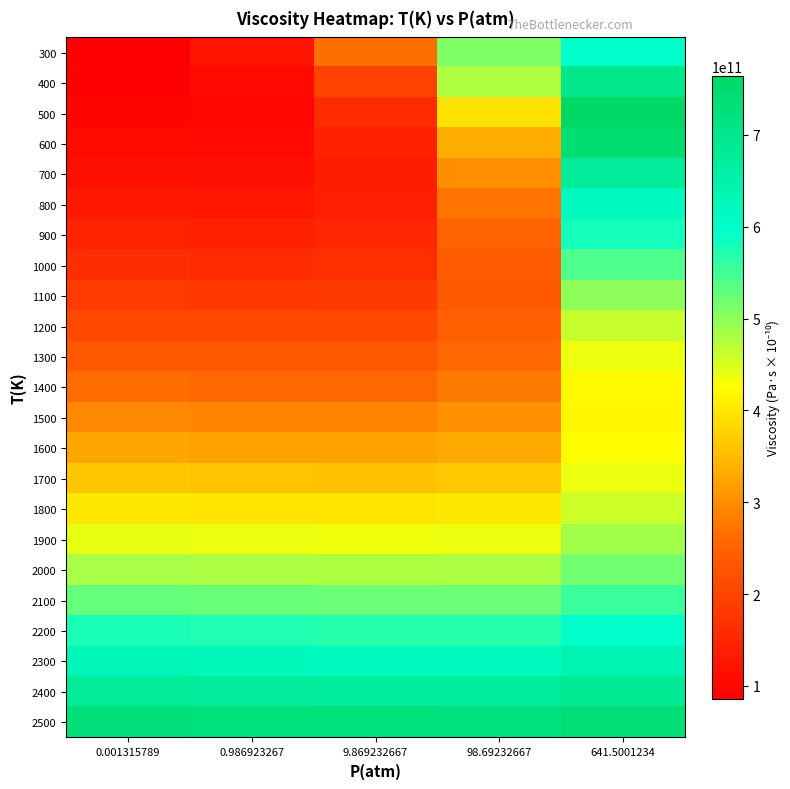

What is the minimum value shown in the chart?

85974669762